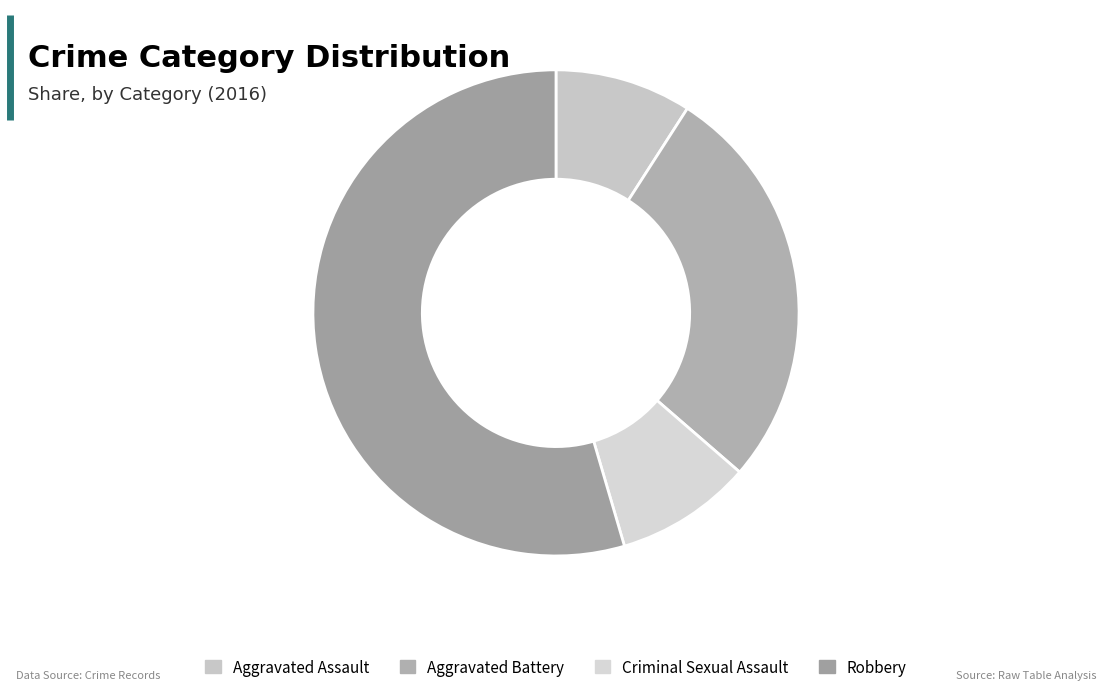

What percentage is the Criminal Sexual Assault slice, to the nearest percent?

9%